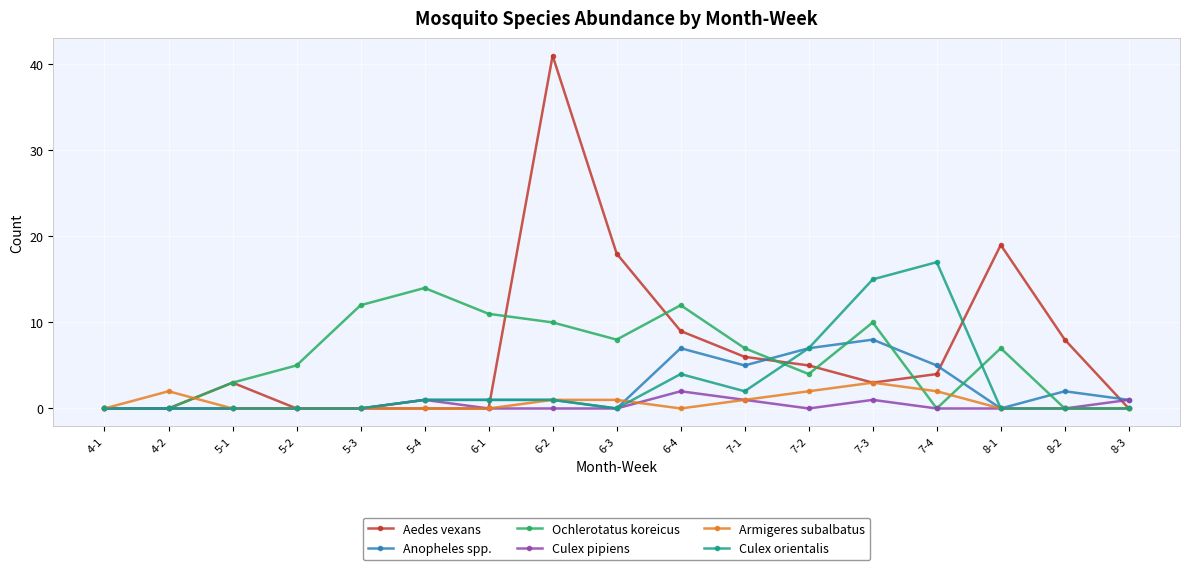

What position from the left is 5-1?

3